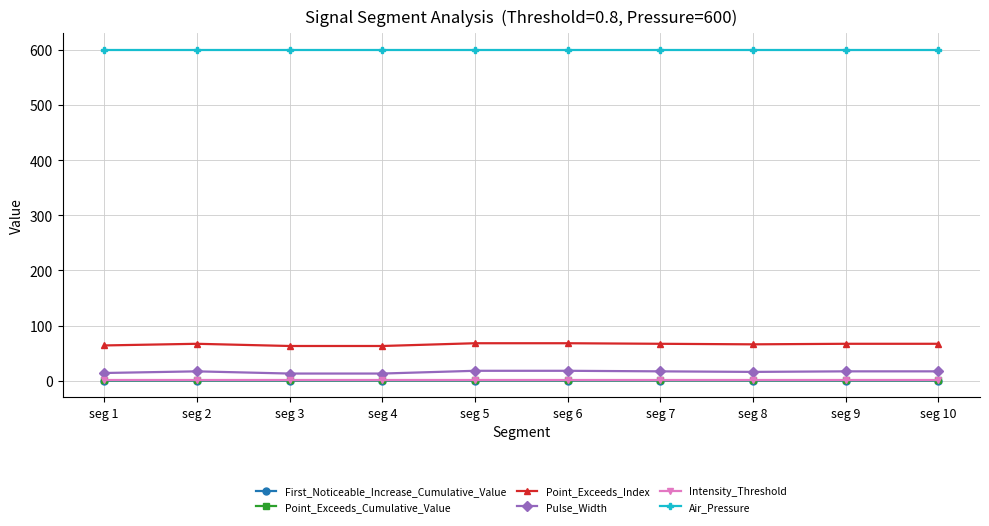

What is the value of the Pulse_Width point at the 5th from the left?

18.0